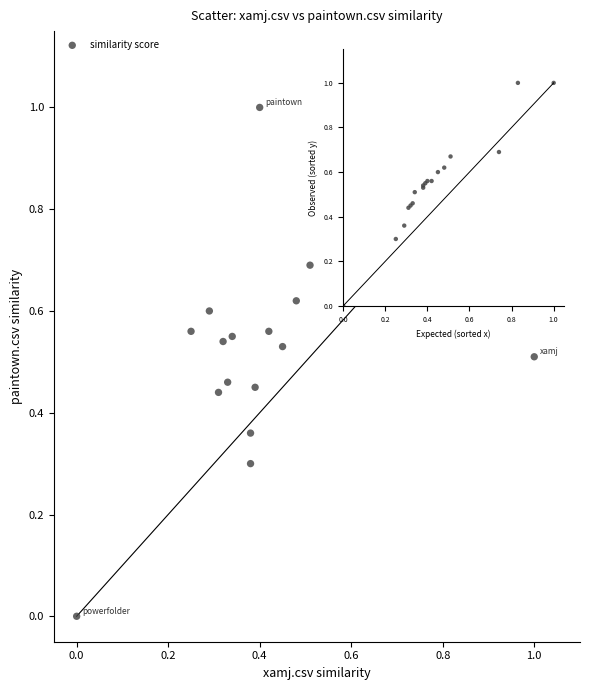

What is the range of Y values (max minus min)?

1.0